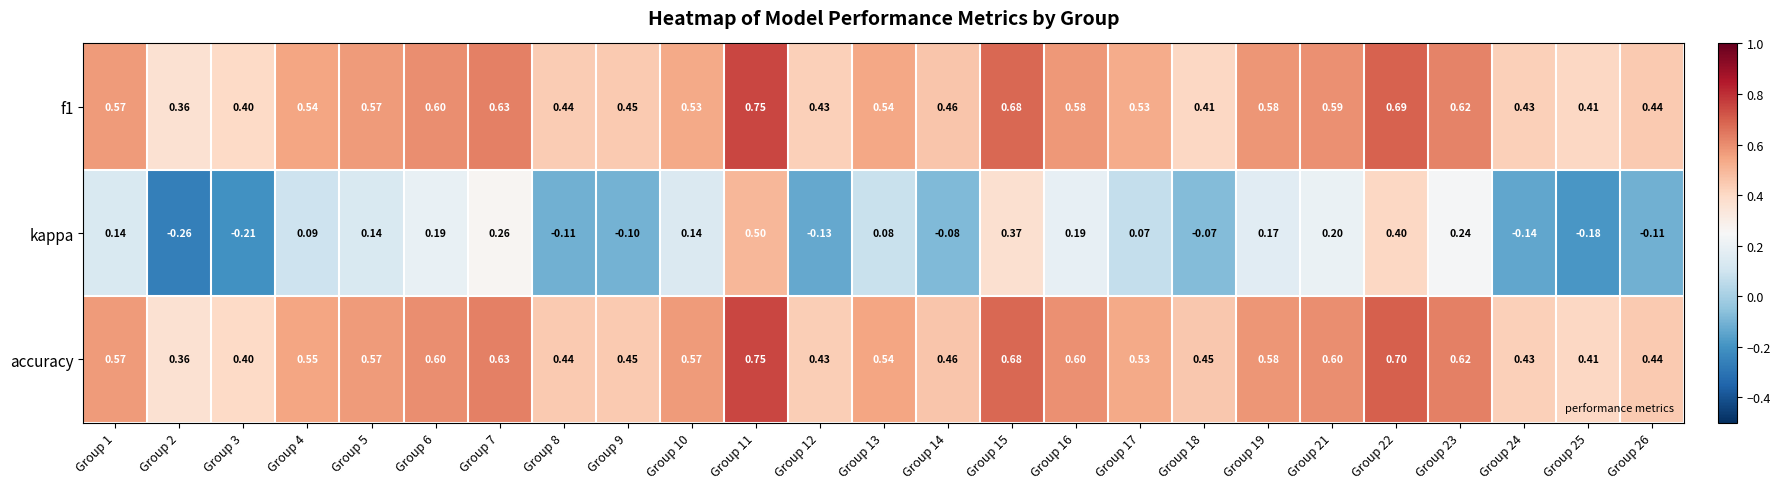

Is the value of kappa at Group 24 greater than the value of accuracy at Group 21?

No